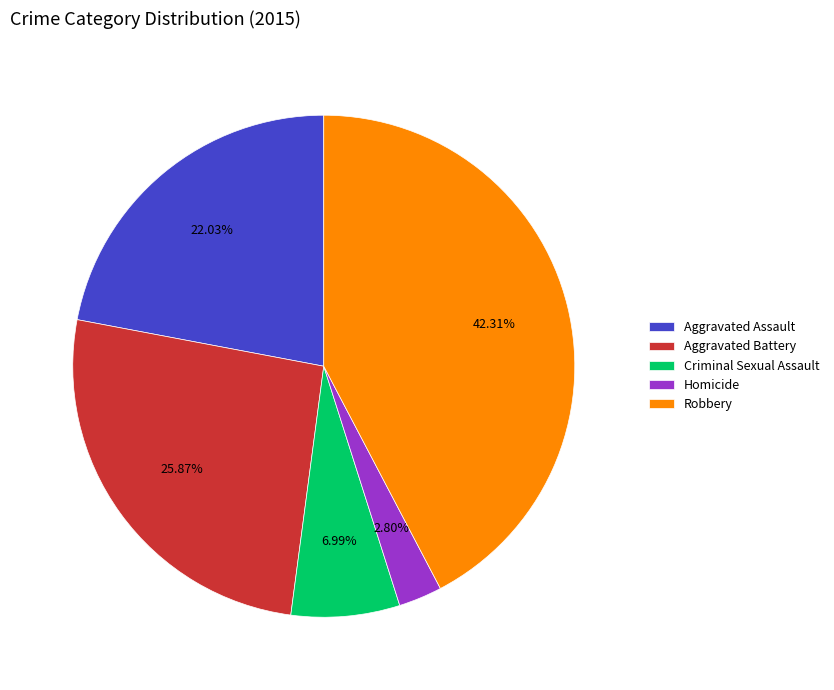

Is there any slice that represents more than half of the pie?

No